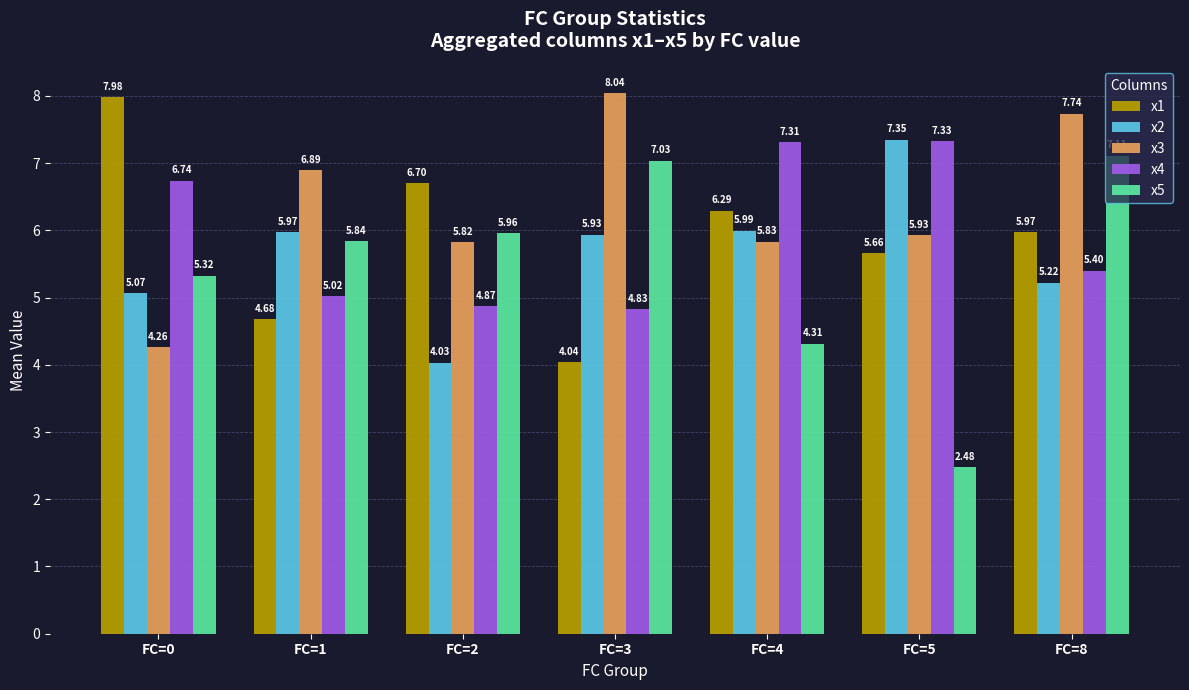

Where does the x2 series first go above 5?

FC=0